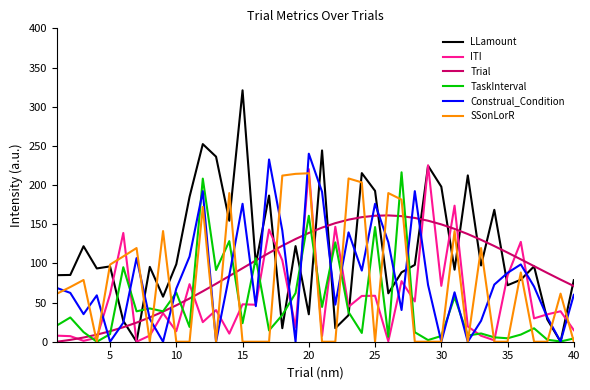

Which series has the widest spread of values?

LLamount